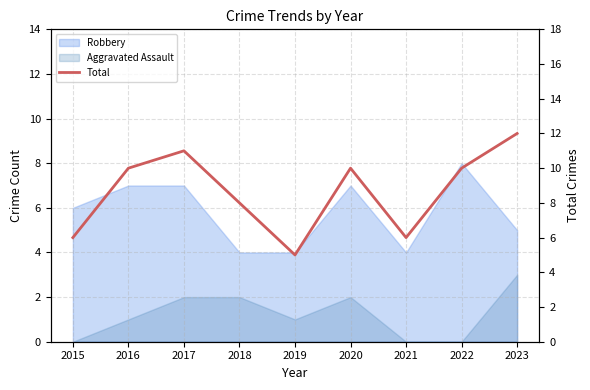

Which has a higher value, 2016 or 2017?

2017